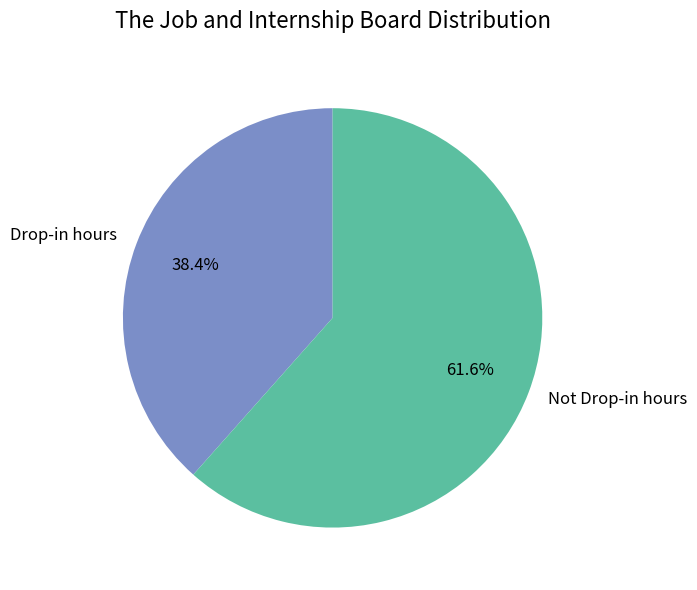

To the nearest percent, what is the combined percentage of Not Drop-in hours and Drop-in hours?

100%